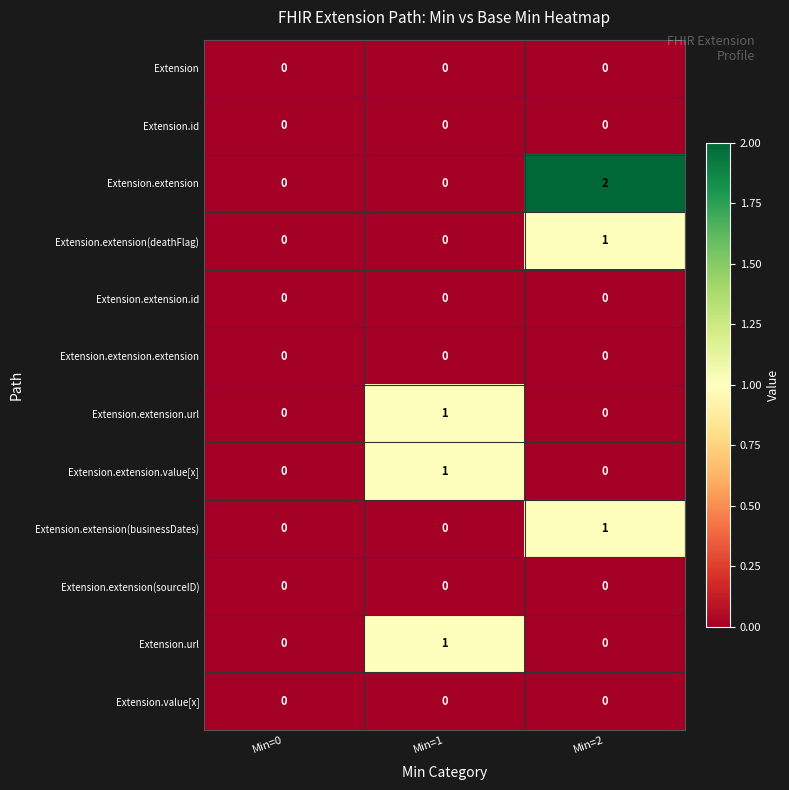

The value of Extension.extension(sourceID) at Min=2 is 0. True or false?

True